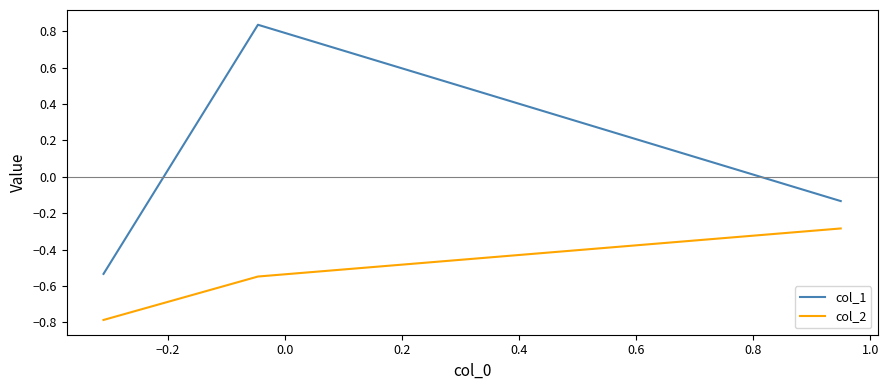

Does the chart display data point markers on the line(s)?

No